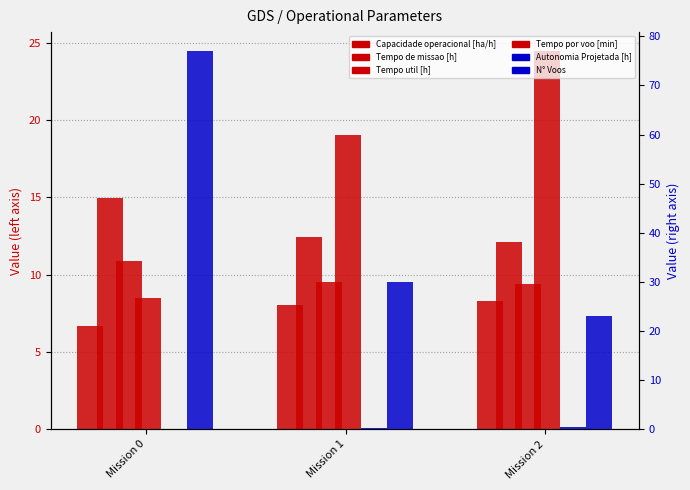

What is the difference between the highest and lowest values at Mission 0?

76.9